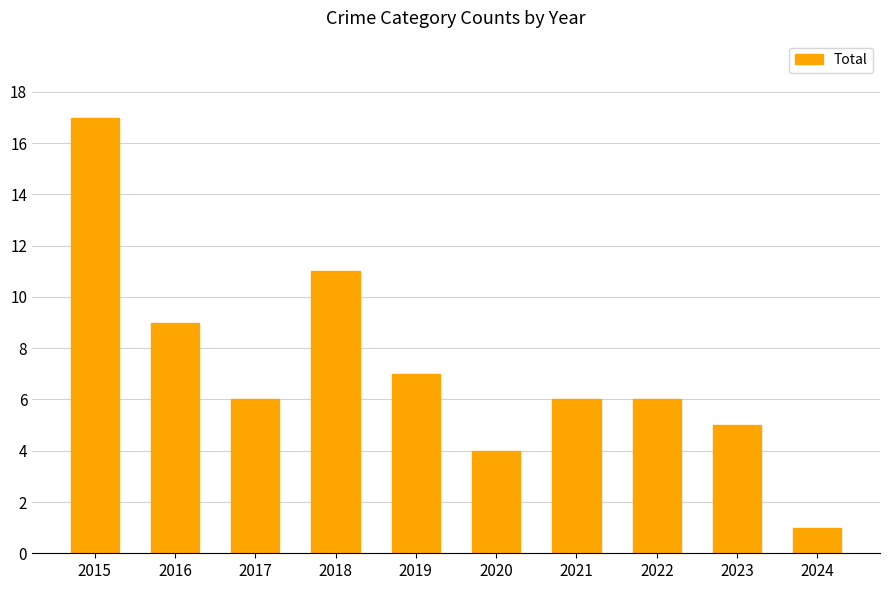

The chart shows a value of 1 at 2024. True or false?

True